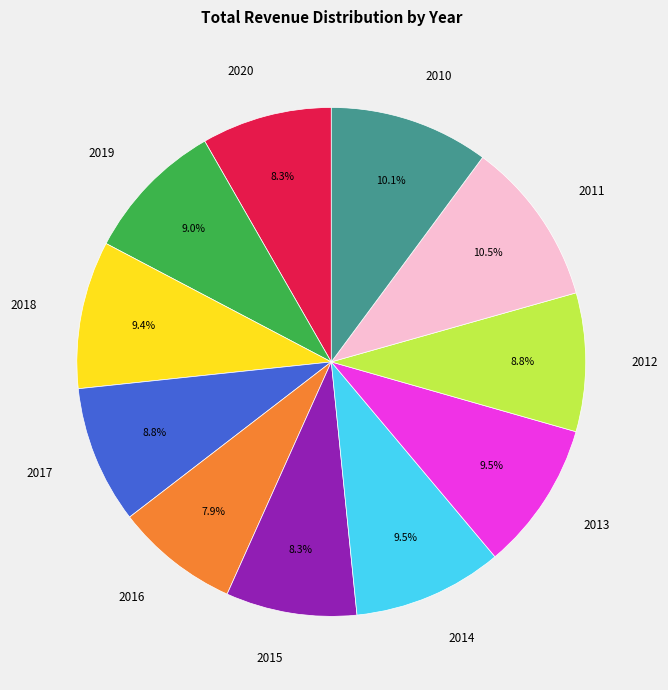

What is the total percentage of 2010 and 2016?

18.0%